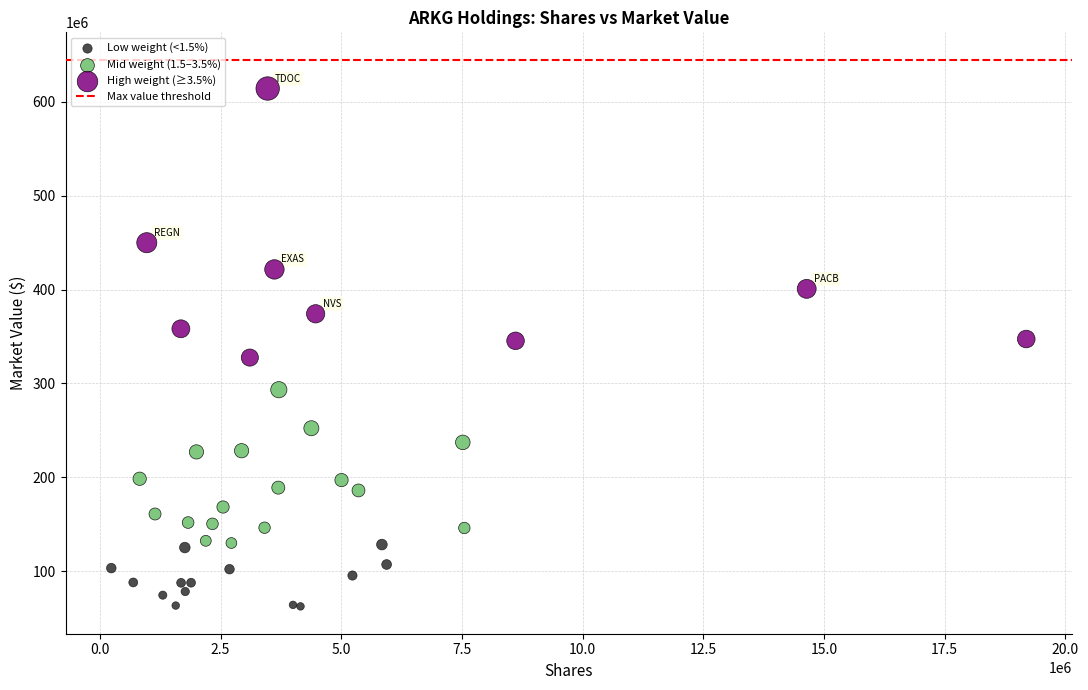

Which series reaches the minimum Y coordinate?

Low weight (<1.5%)